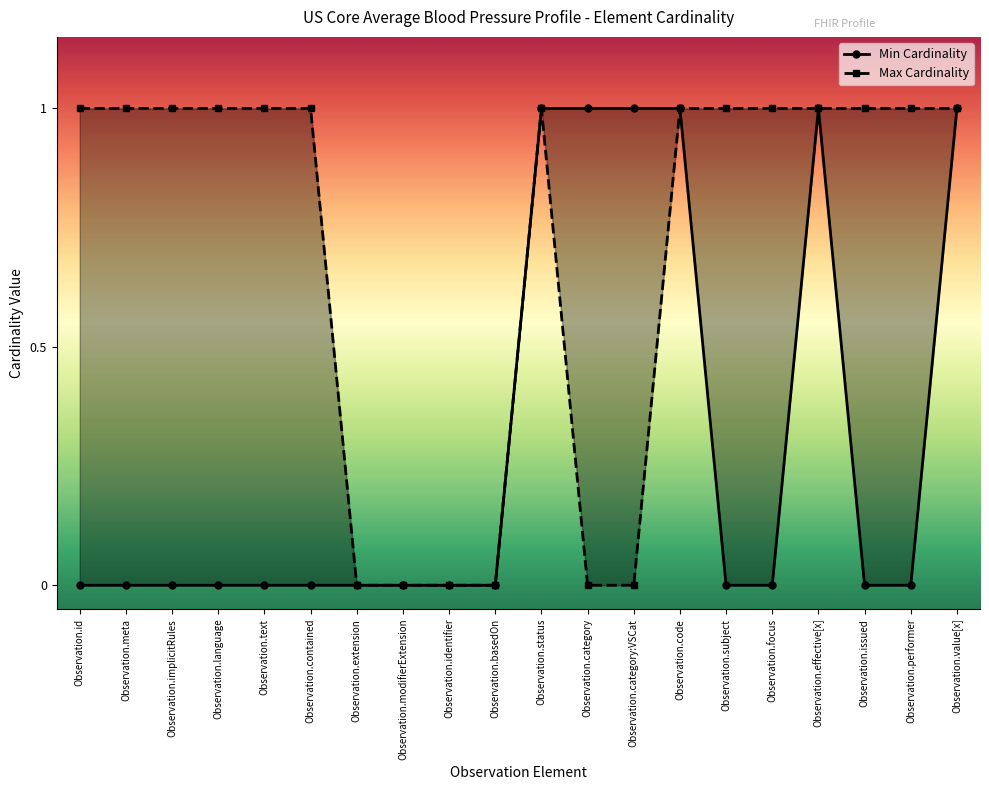

Reading left to right, extract all data points from this chart.

Min Cardinality: 0	0	0	0	0	0	0	0	0	0	1	1	1	1	0	0	1	0	0	1
Max Cardinality: 1	1	1	1	1	1	0	0	0	0	1	0	0	1	1	1	1	1	1	1